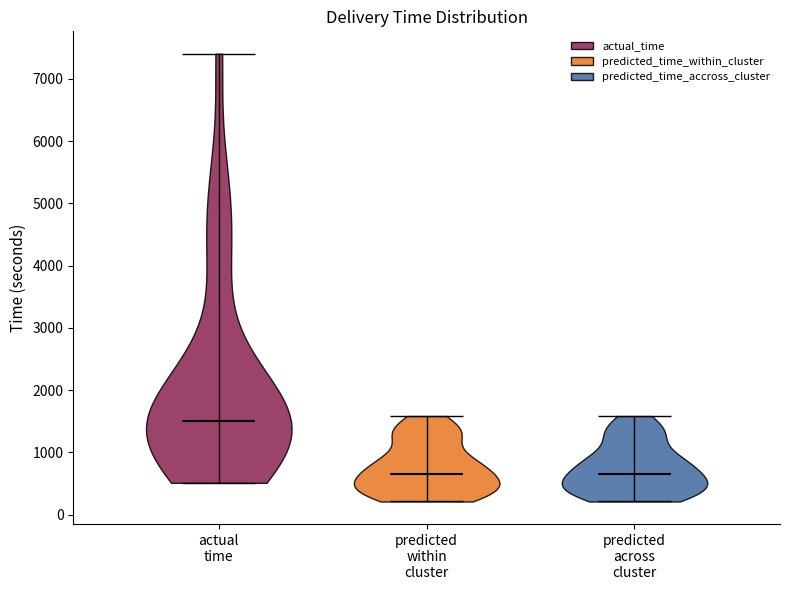

Reading left to right, read every violin against the y-axis: where its median line is, and the lowest and highest points it reaches. The values are not printed on the chart, so give them approximately, as read against the axis.

actual time: median line 1500, lowest point 500, highest point 7400
predicted within cluster: median line 700, lowest point 200, highest point 1600
predicted across cluster: median line 700, lowest point 200, highest point 1600